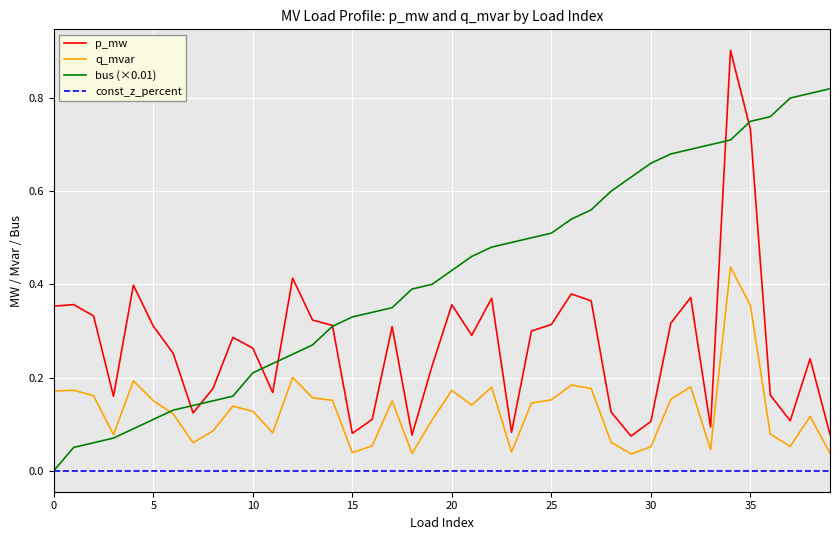

How many lines are shown in the chart?

4